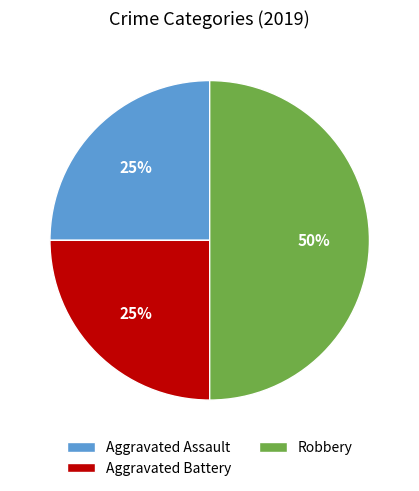

Which slice is the largest?

Robbery